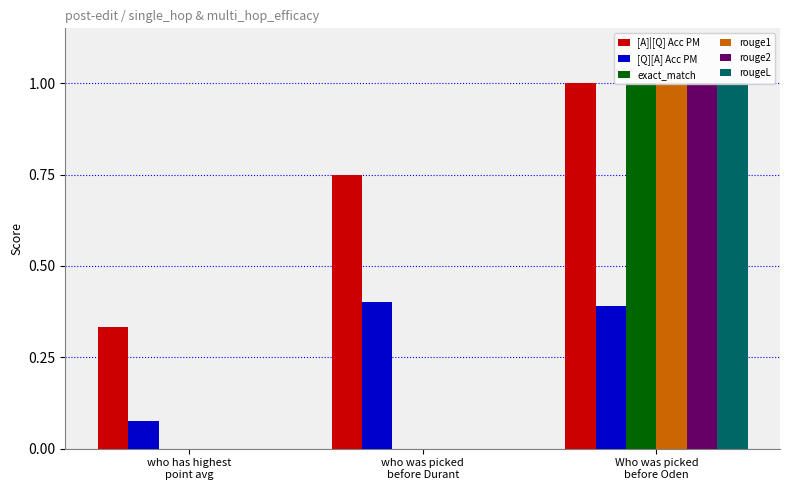

Which series has the largest total across all categories?

[A]|[Q] Acc PM